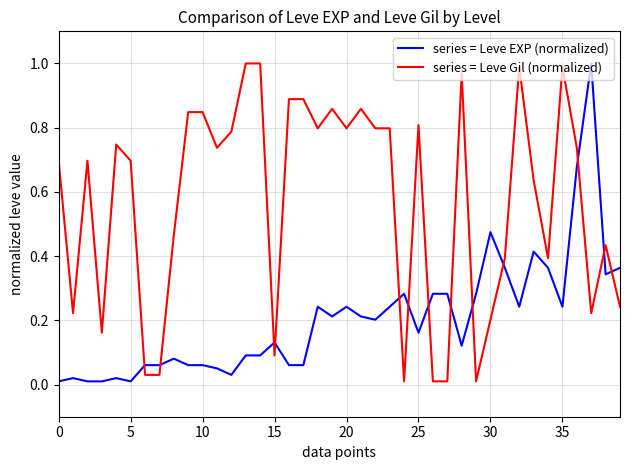

Which series has the largest total across all categories?

series = Leve Gil (normalized)